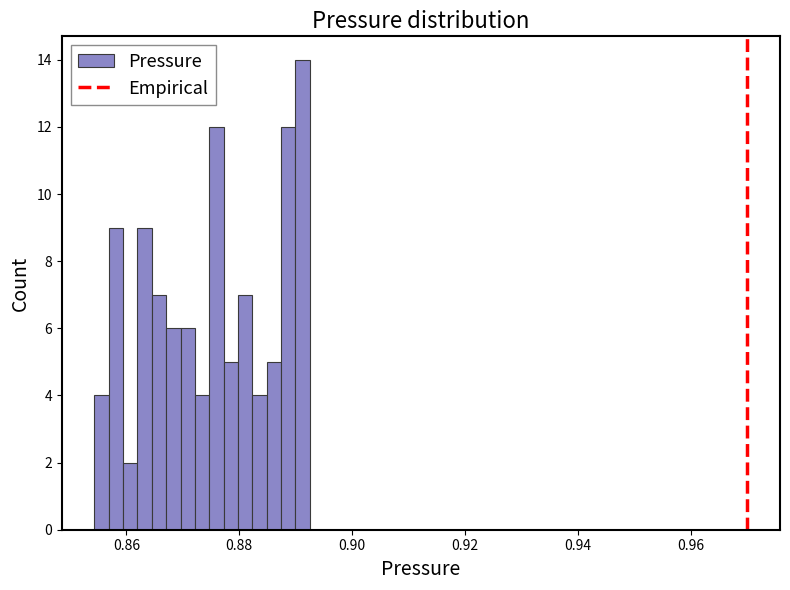

Read against the x-axis, roughly where is the centre of the tallest bar?

0.892